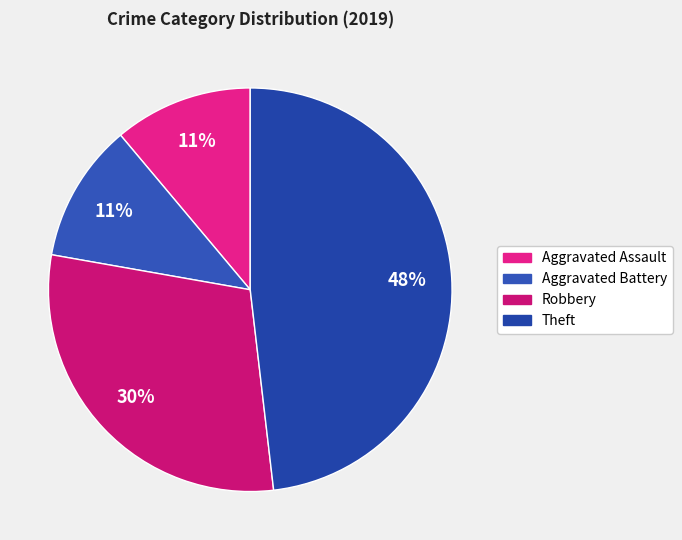

To the nearest percent, what is the difference between the largest and smallest slice percentages?

37%